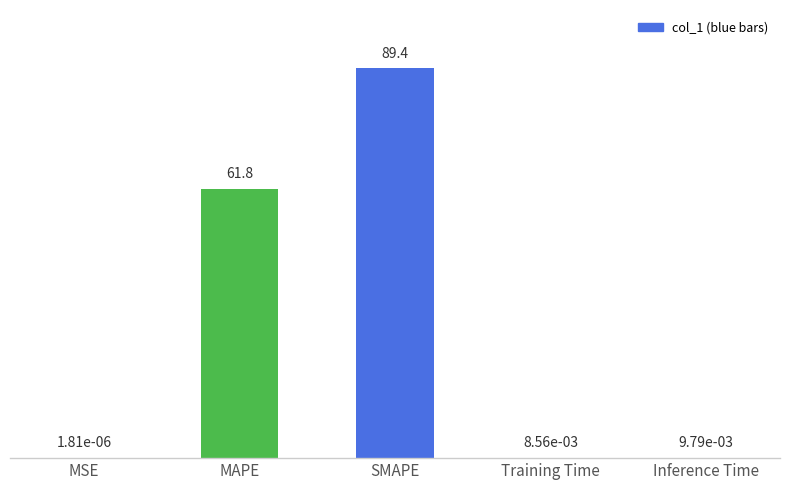

What is the maximum value shown in the chart?

89.4